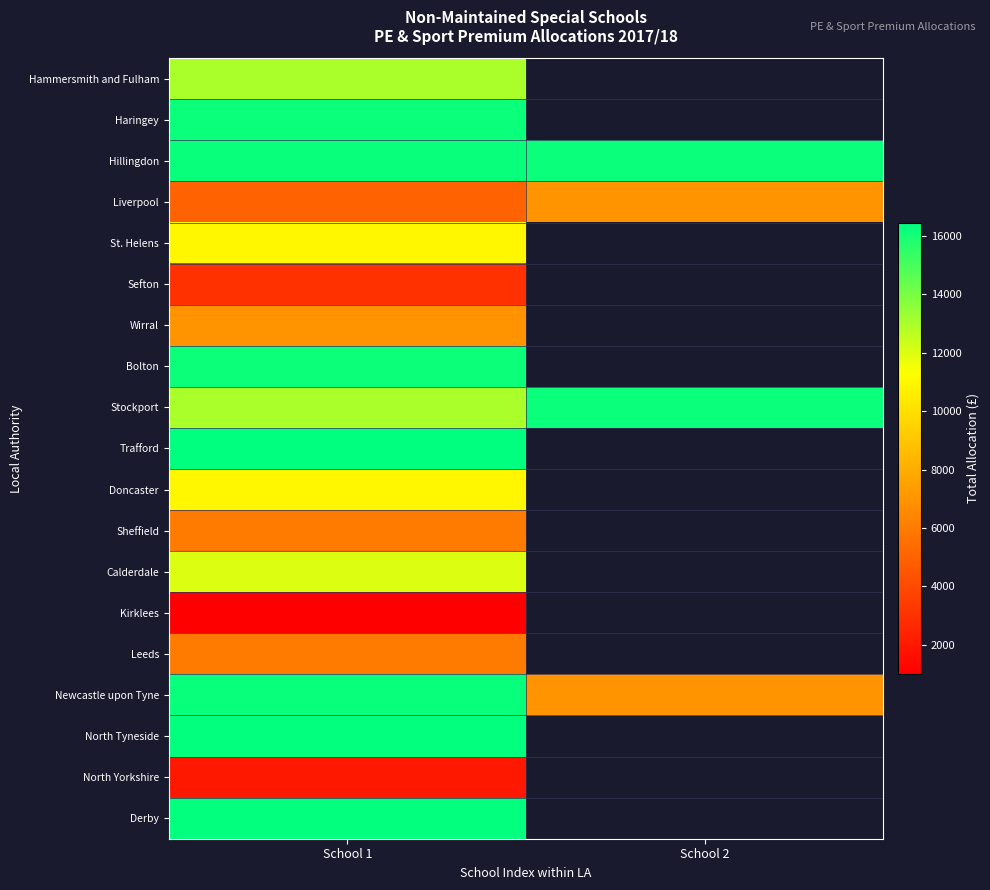

List the labels in order of North Yorkshire value, largest first.

School 1, School 2